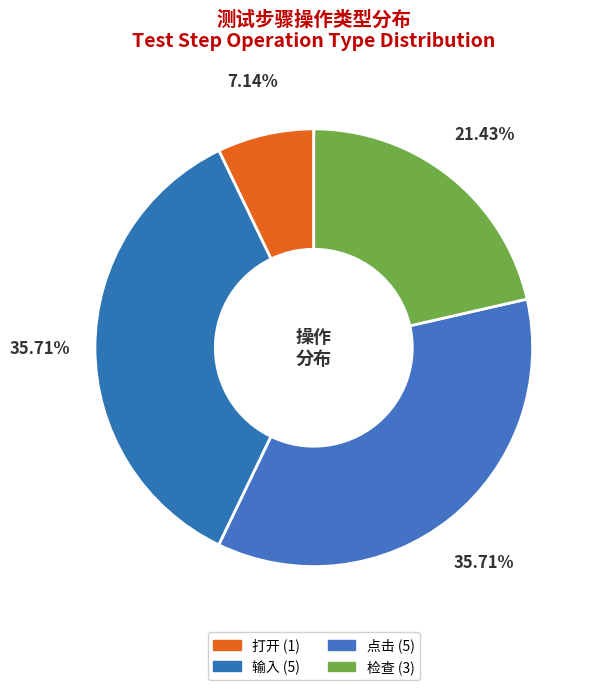

The 点击 slice represents 43% of the pie. True or false?

False